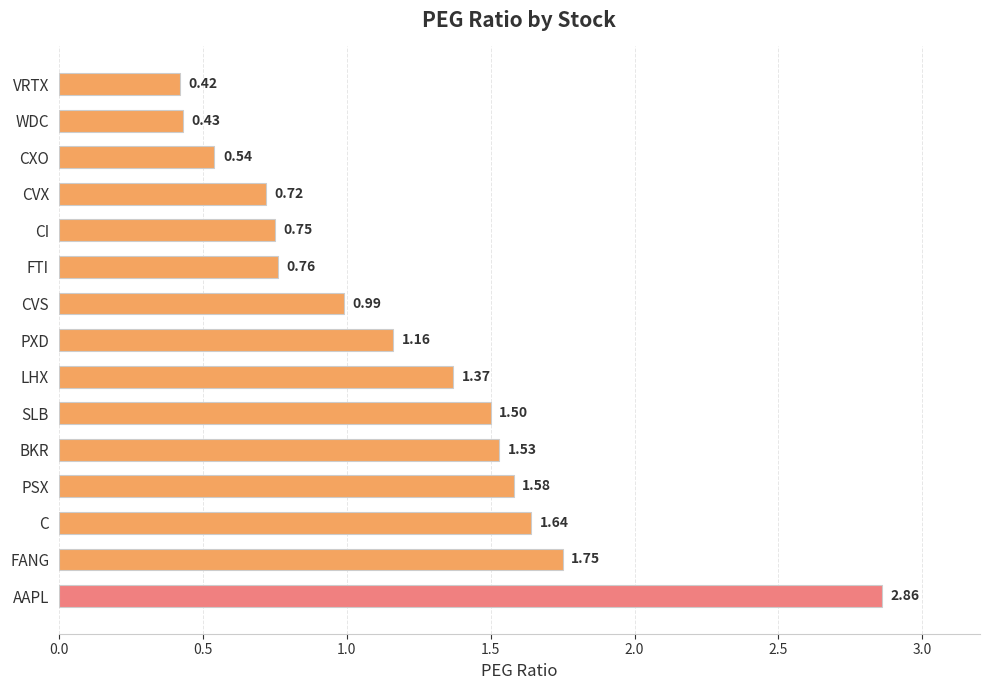

What is the label of the 9th bar from the bottom?

CVS